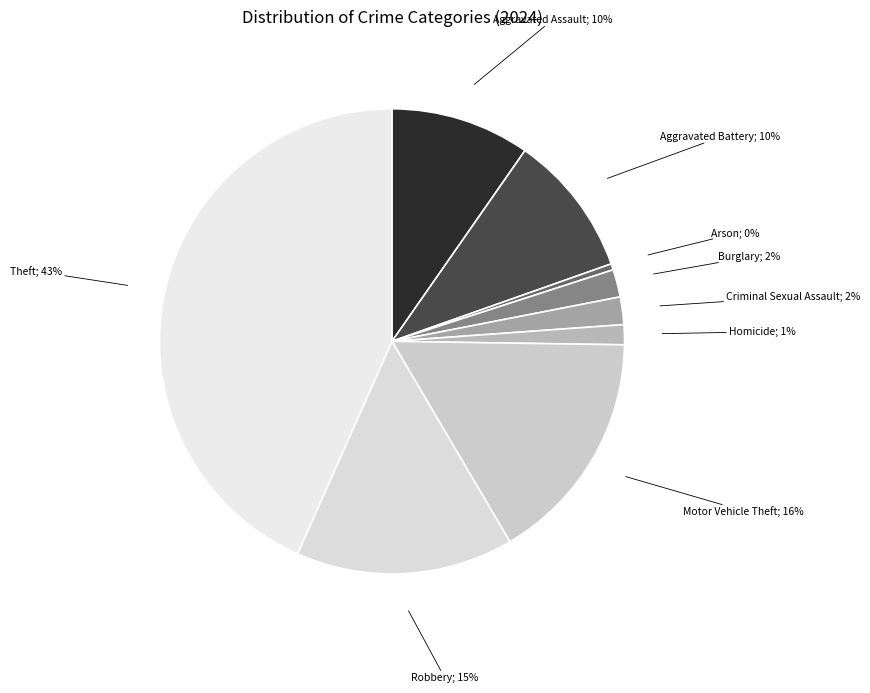

Rank the categories by value from highest to lowest.

Theft, Motor Vehicle Theft, Robbery, Aggravated Battery, Aggravated Assault, Burglary, Criminal Sexual Assault, Homicide, Arson